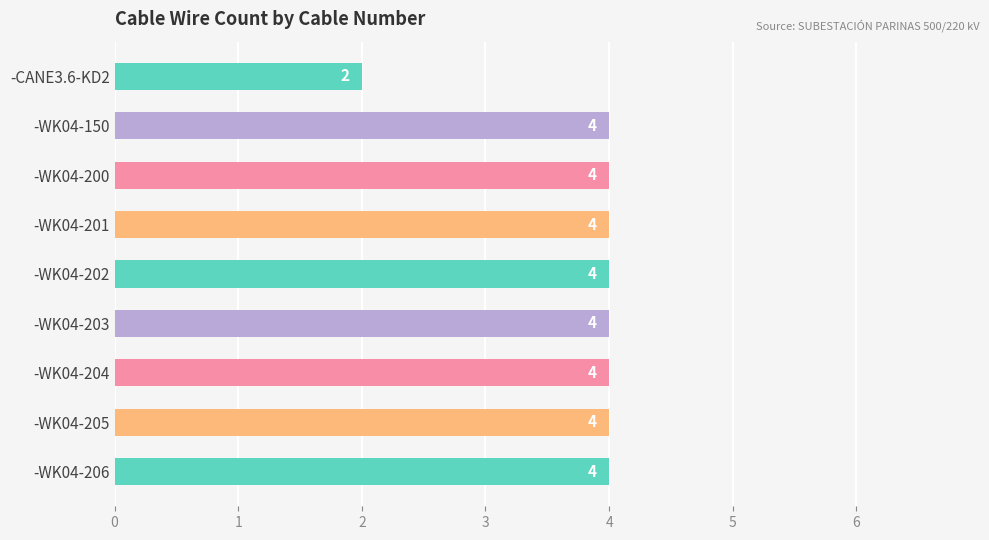

True or false: the data shows 4 at -WK04-200.

True